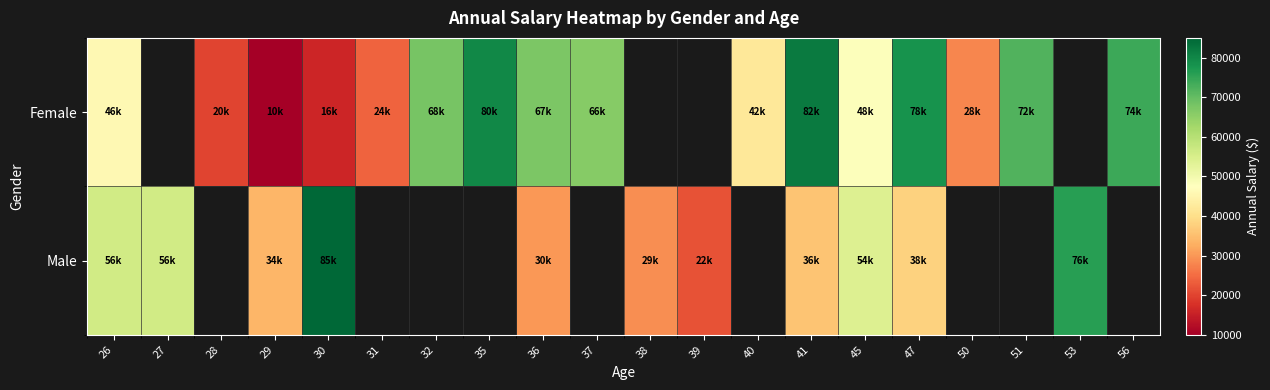

List the series in order of their peak value, lowest first.

Female, Male